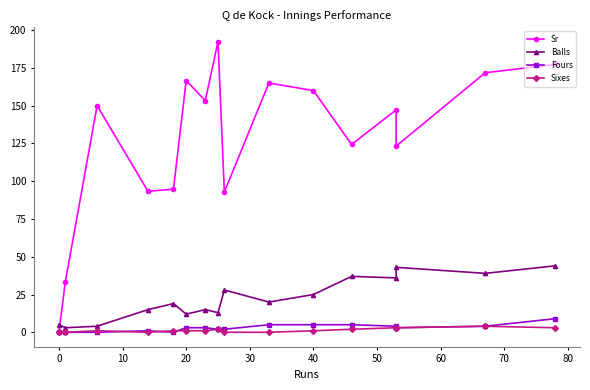

Reading right to left, extract all data points from this chart.

Sr: 177.3	171.8	123.2	147.2	124.3	160.0	165.0	92.8	192.3	153.3	166.7	94.7	93.3	150.0	33.3	0.0
Balls: 44.0	39.0	43.0	36.0	37.0	25.0	20.0	28.0	13.0	15.0	12.0	19.0	15.0	4.0	3.0	5.0
Fours: 9.0	4.0	3.0	4.0	5.0	5.0	5.0	2.0	2.0	3.0	3.0	0.0	1.0	0.0	0.0	0.0
Sixes: 3.0	4.0	3.0	3.0	2.0	1.0	0.0	0.0	2.0	1.0	1.0	1.0	0.0	1.0	0.0	0.0